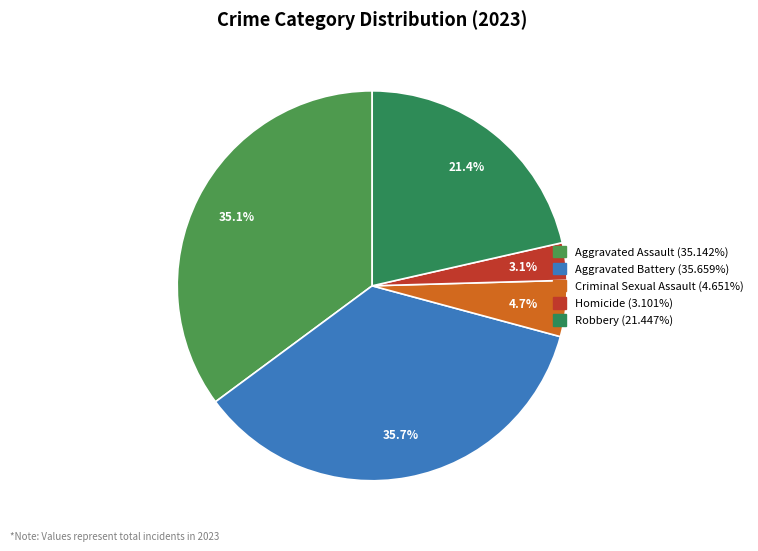

Is Robbery the majority of the pie?

No